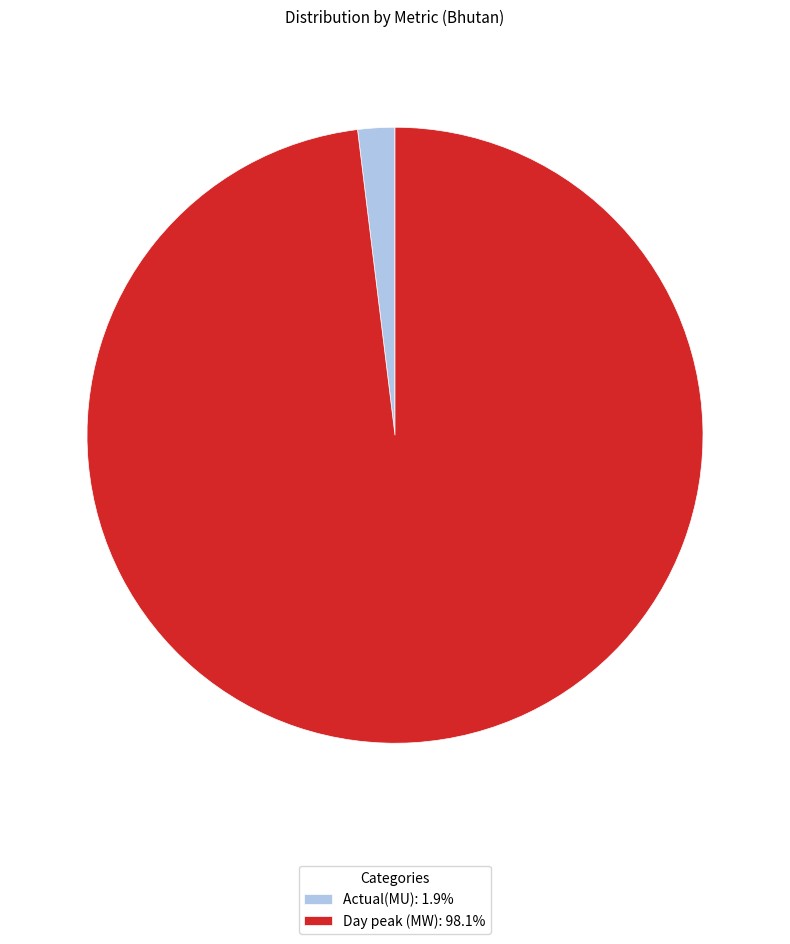

Approximately how many times larger is the value at Day peak (MW): 98.1% compared to Actual(MU): 1.9%?

50.5